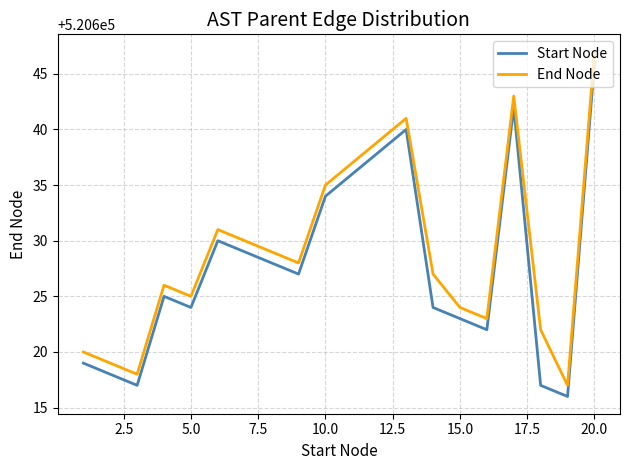

True or false: End Node and Start Node cross at least once.

False